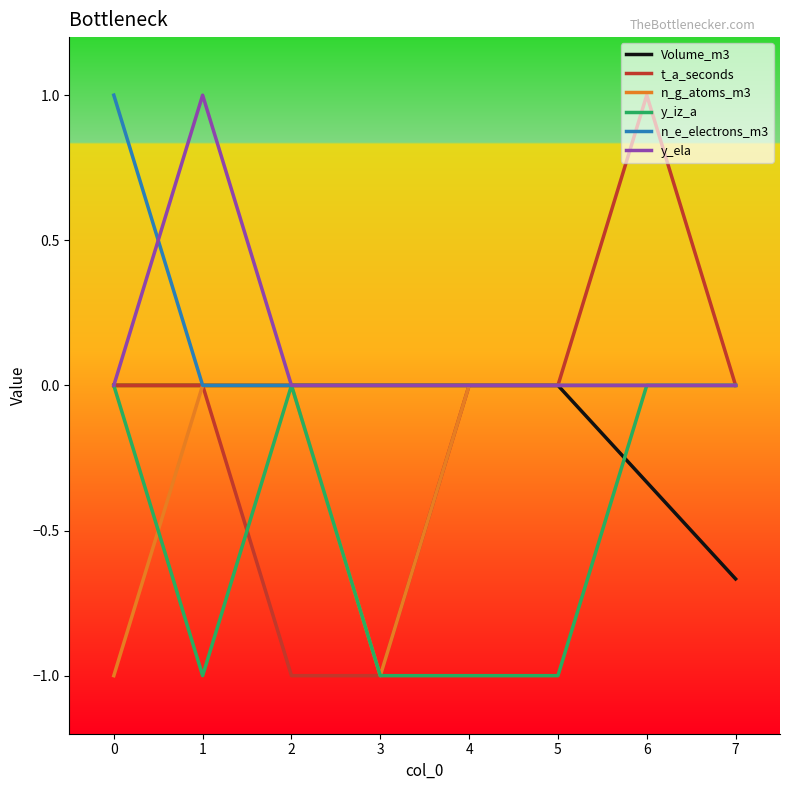

What is the total value across all series at 3?

-3.0